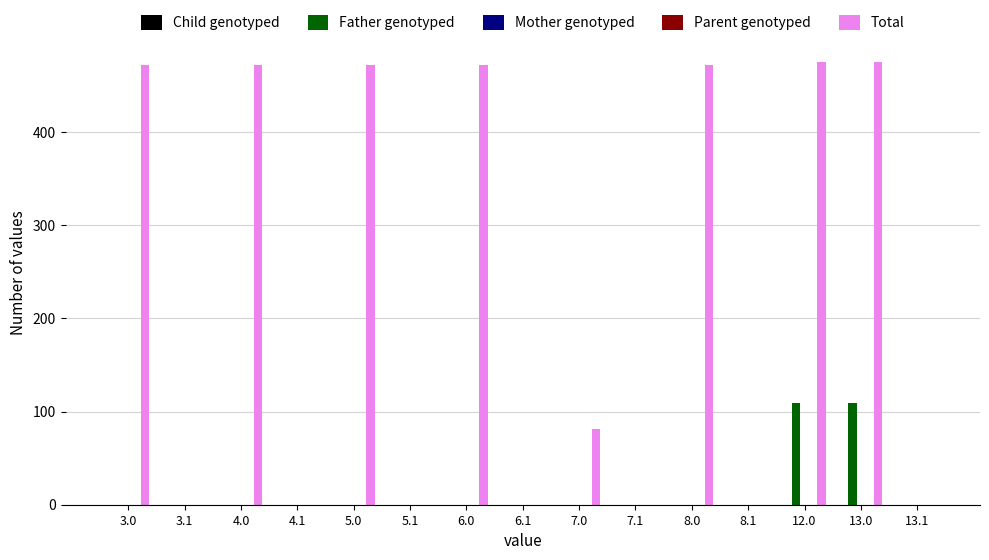

How many distinct data groups are displayed?

5